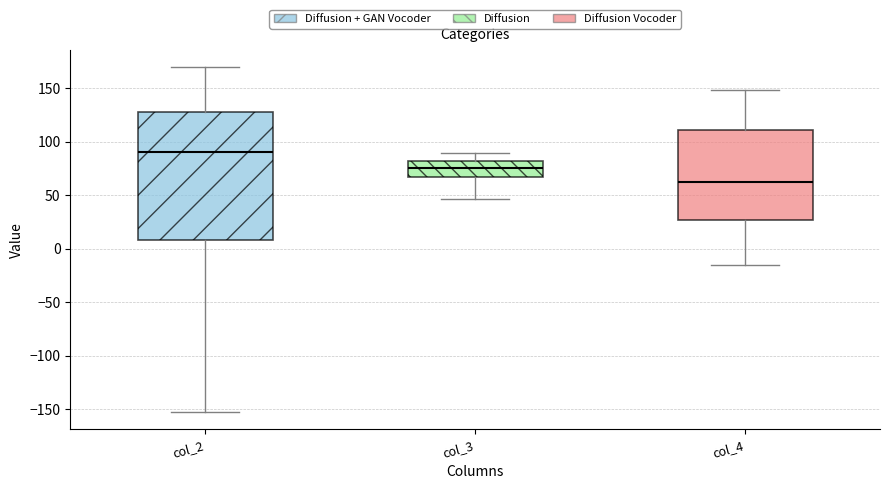

Which box is the tallest, from its lower edge to its upper edge?

col_2